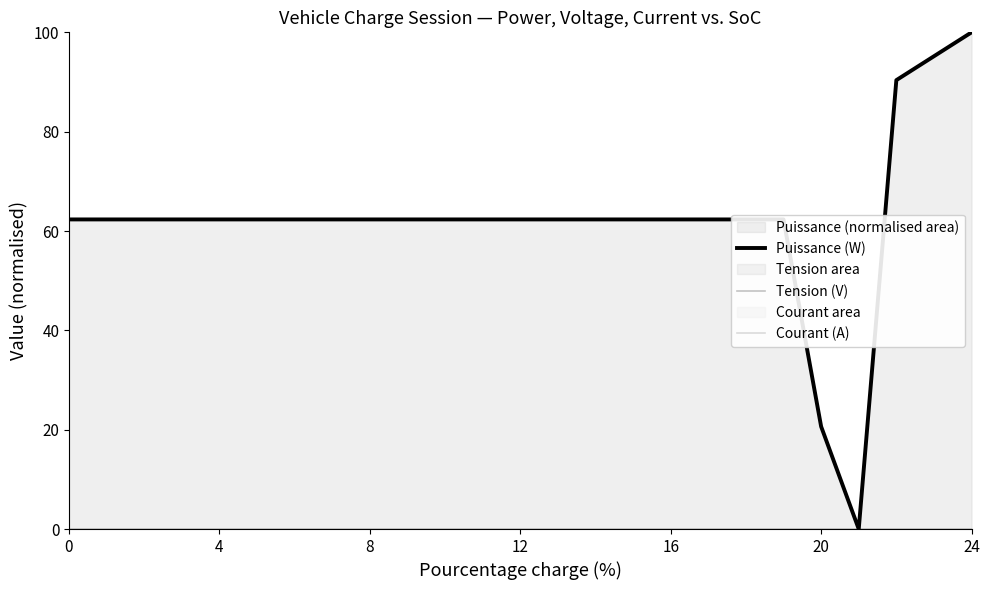

The Courant (A) series shows 0.0 at 19. True or false?

True